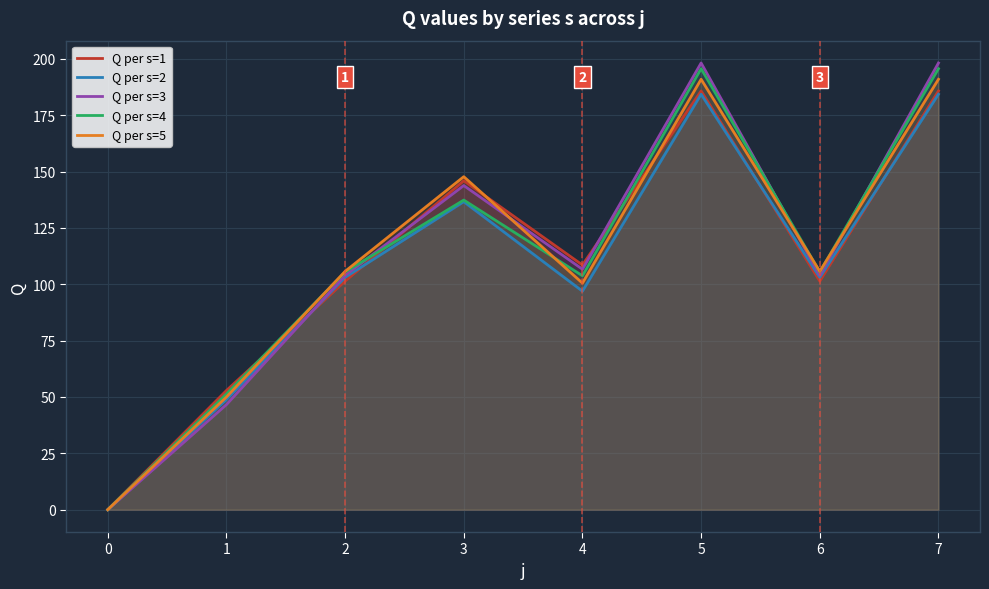

What is the value of the Q per s=5 point at the 2nd from the left?

50.0